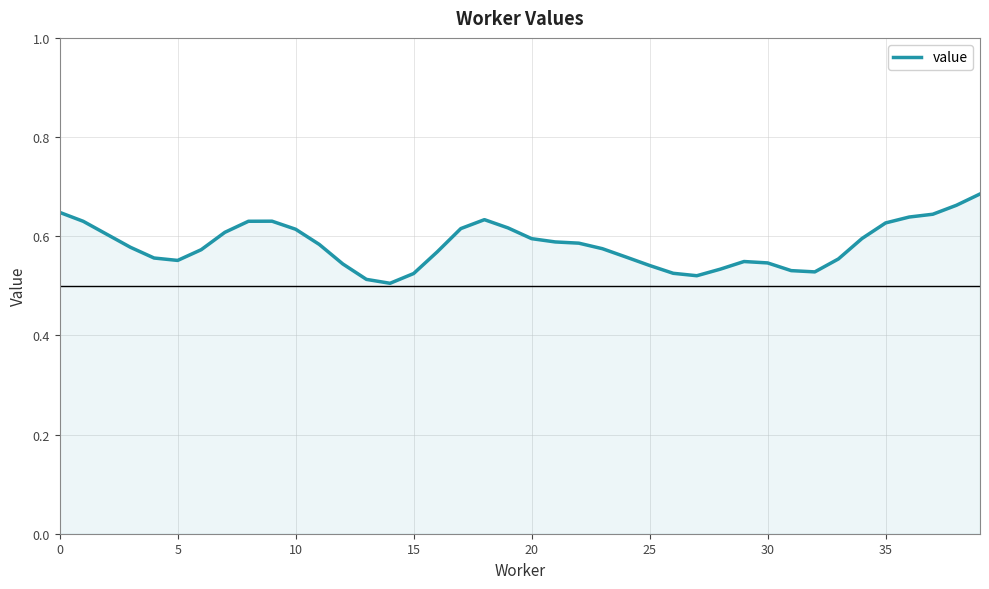

True or false: the data has more than 1 interior local peaks.

True